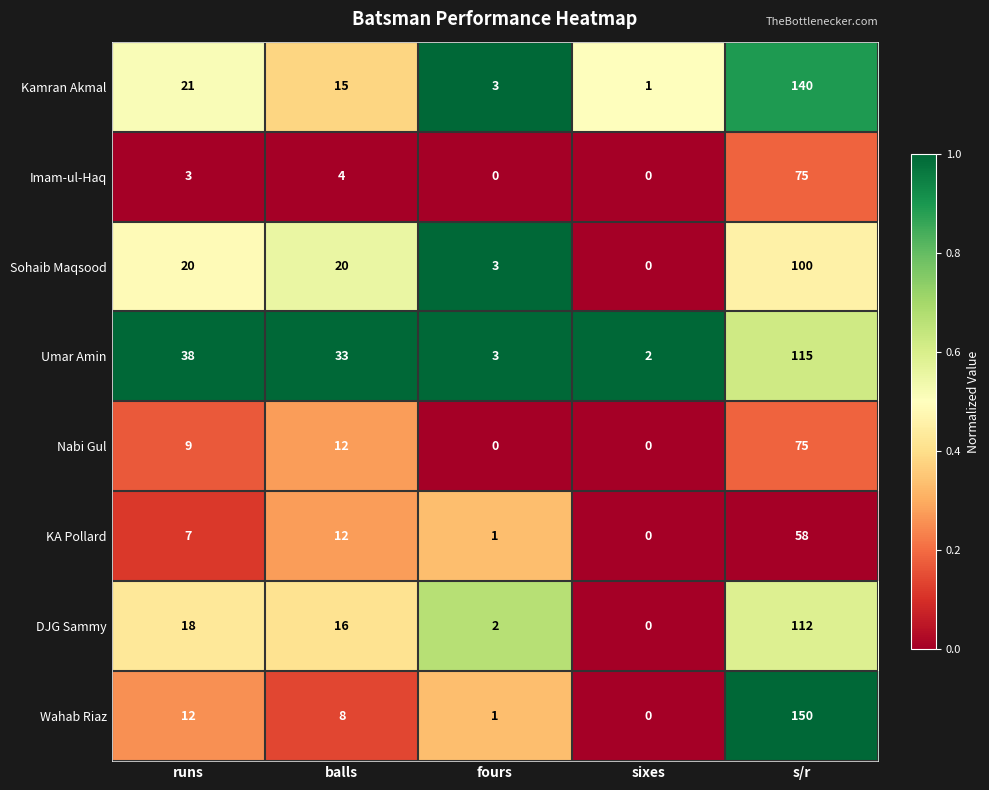

The Imam-ul-Haq series shows 75 at s/r. True or false?

True